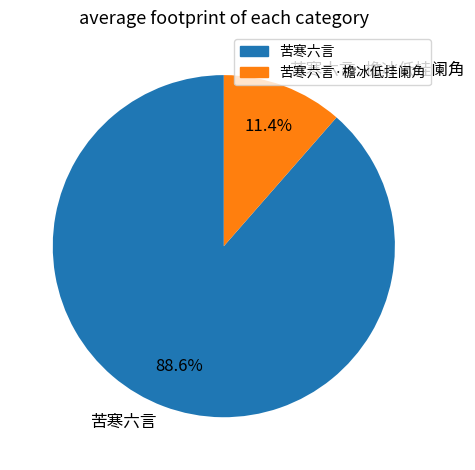

To the nearest percent, what is the difference between the largest and smallest slice percentages?

77%